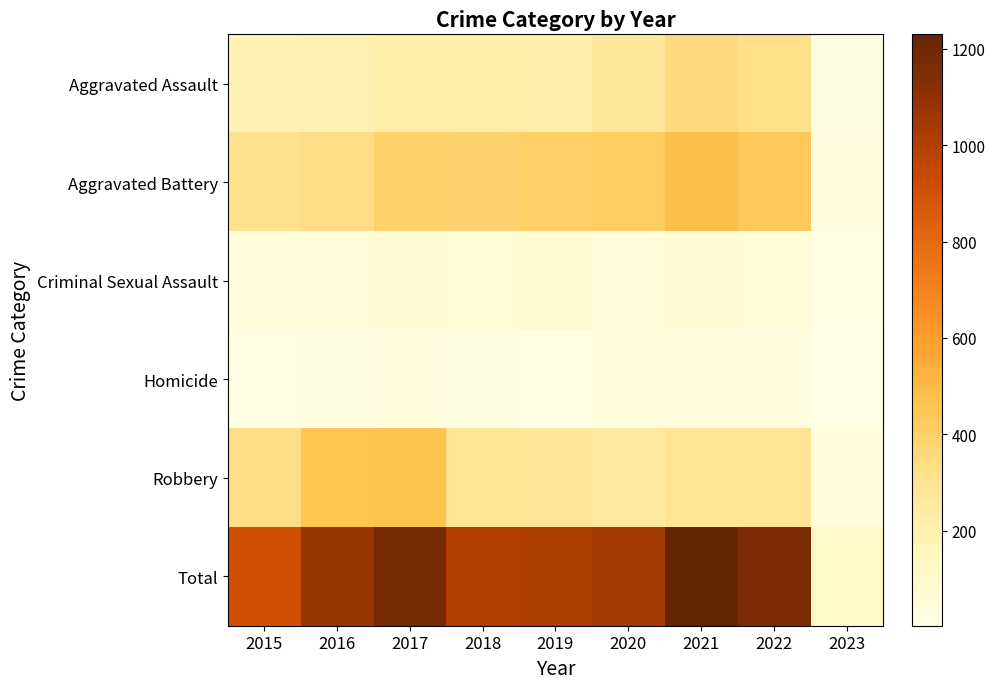

Which series has the widest spread of values?

Total